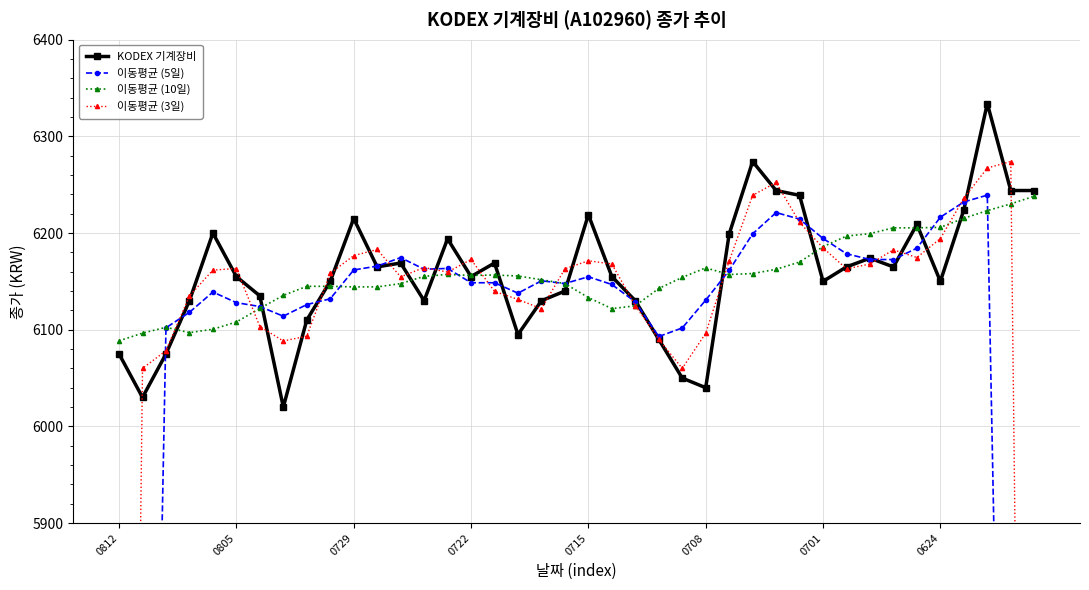

What value does the KODEX 기계장비 series have at 0812?

6075.0